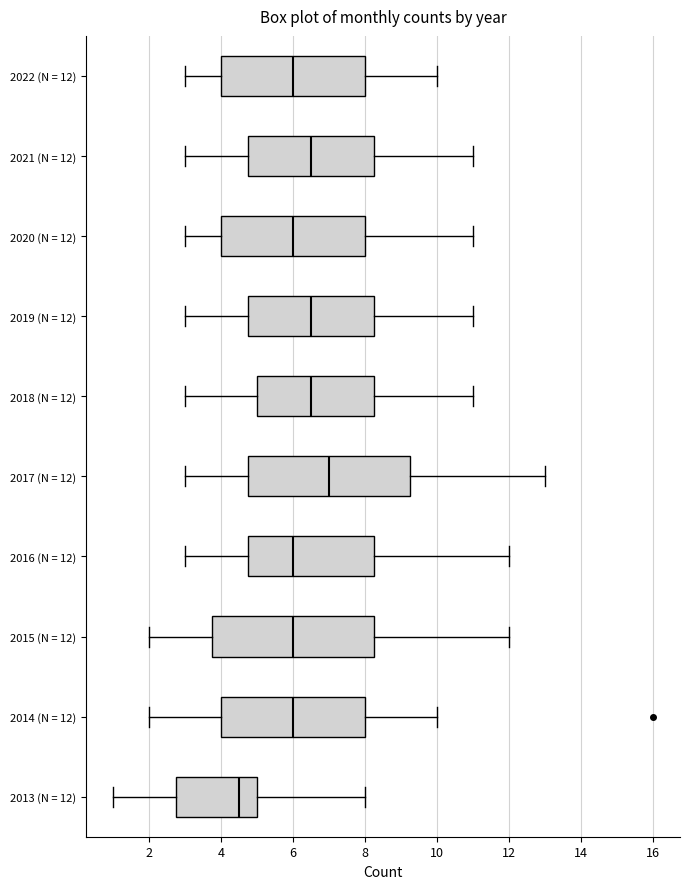

Which box has the furthest to the left median line?

2013 (N = 12)